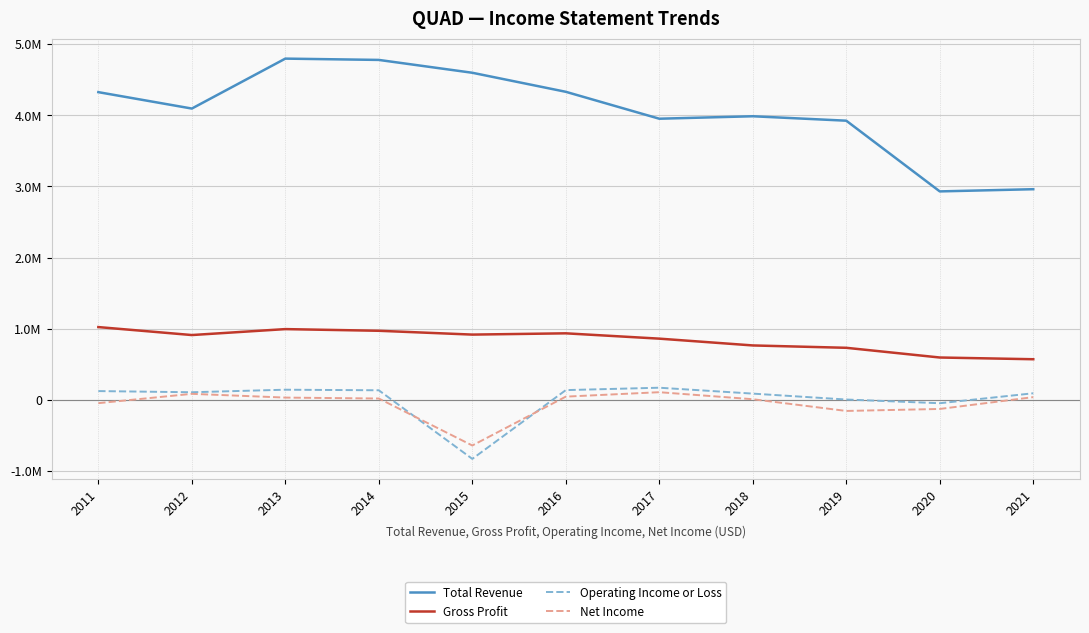

What are all the series names shown in the legend?

Total Revenue, Gross Profit, Operating Income or Loss, Net Income